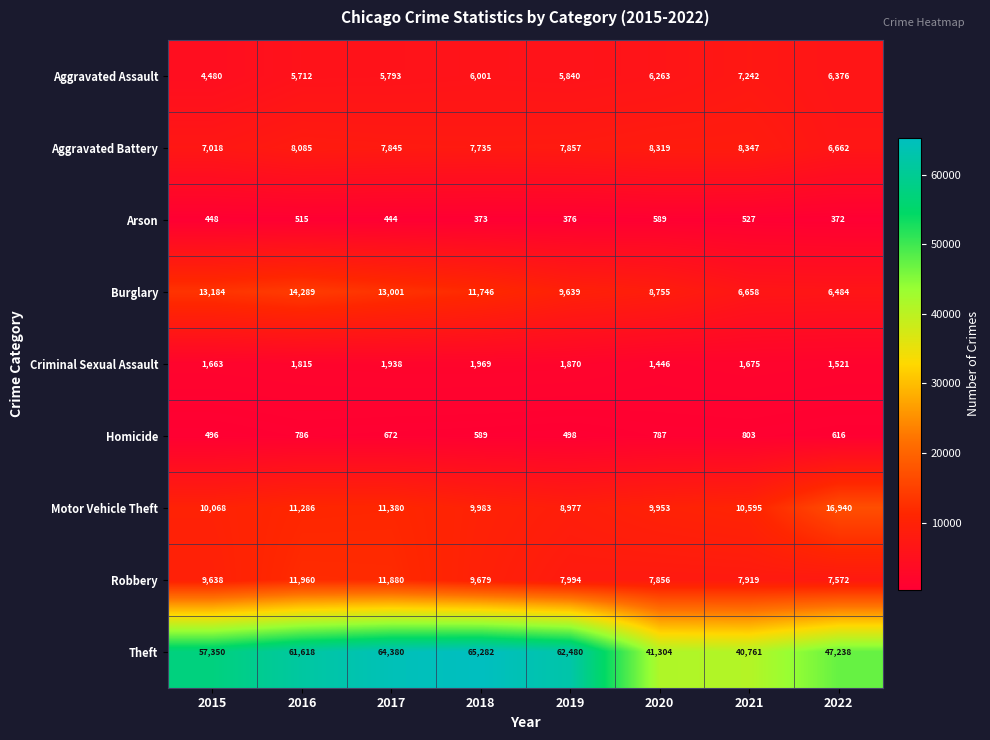

The value of Arson at 2019 is 376. True or false?

True